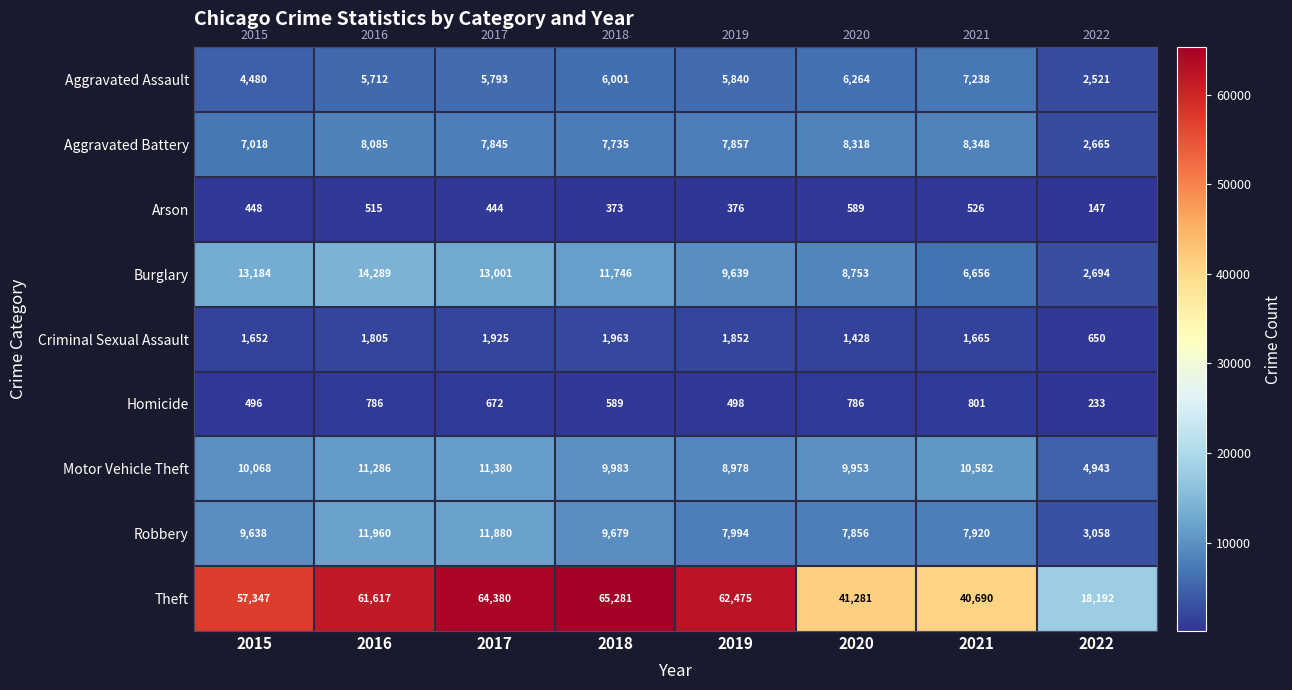

Which category has the highest value across all series?

2018